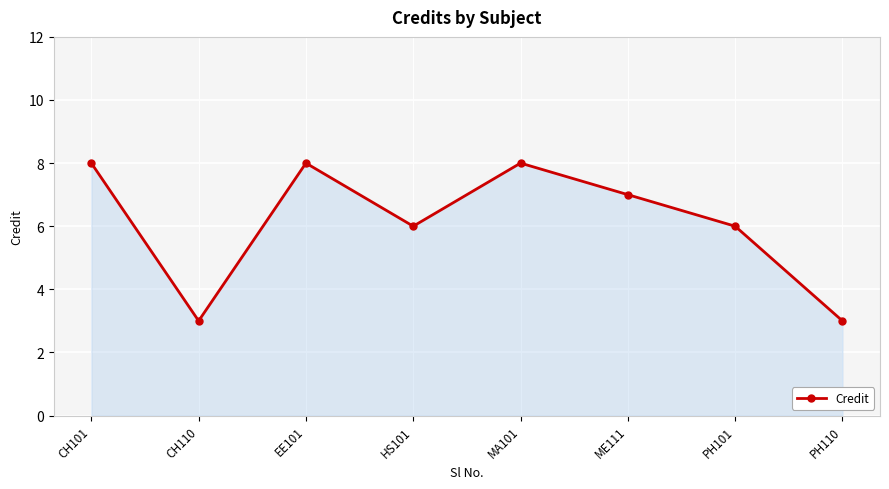

At which category does the data reach its first local peak?

EE101